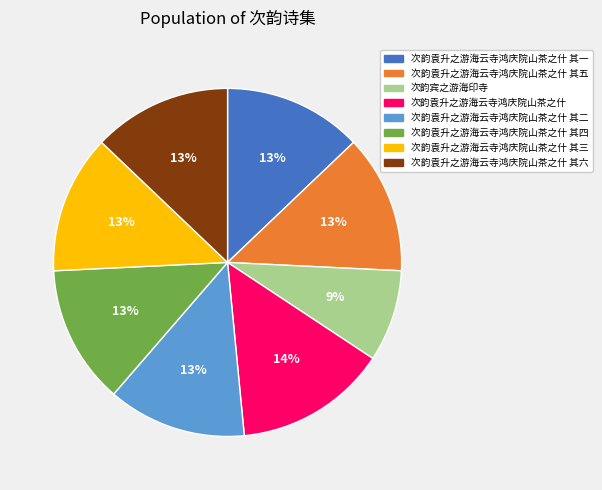

To the nearest percent, what is the combined percentage of 次韵袁升之游海云寺鸿庆院山茶之什 其一 and 次韵袁升之游海云寺鸿庆院山茶之什 其四?

26%